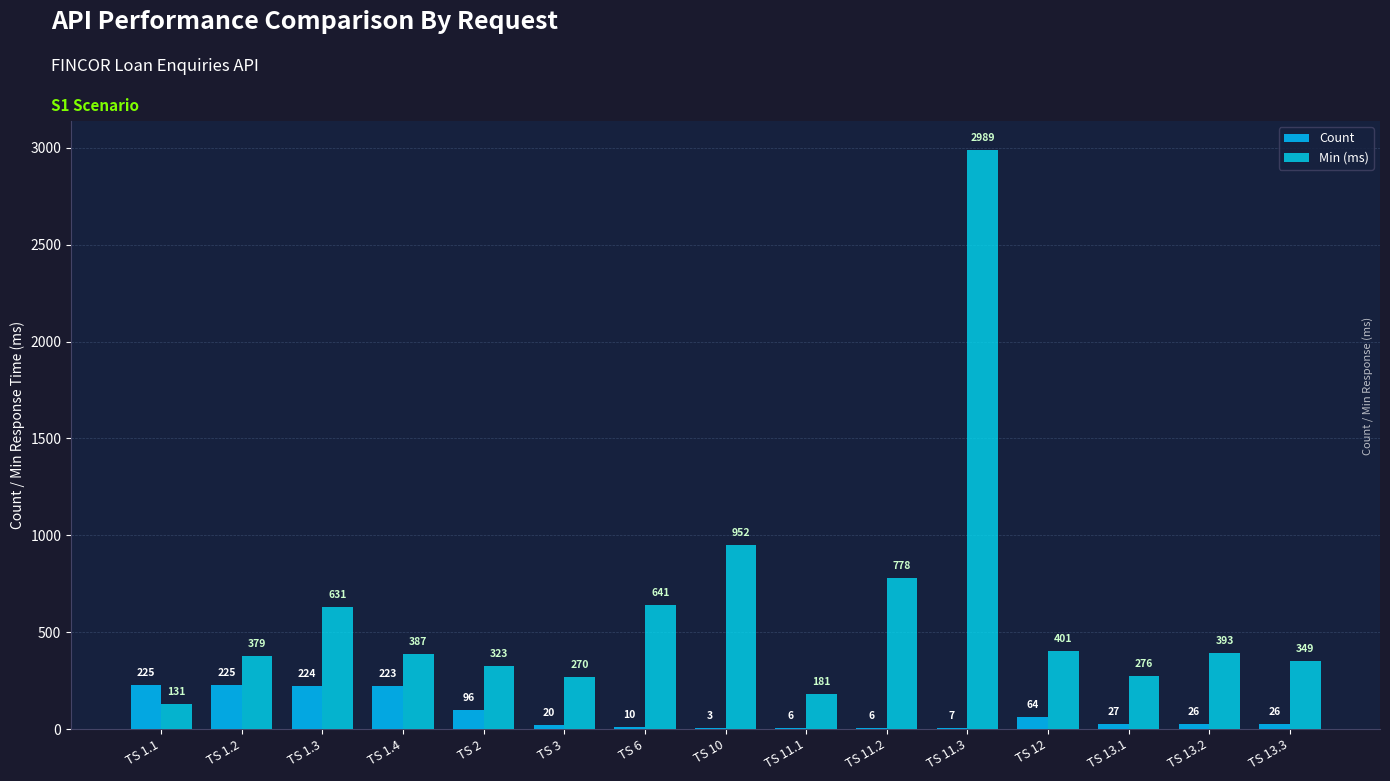

Which category has the highest value across all series?

TS 11.3